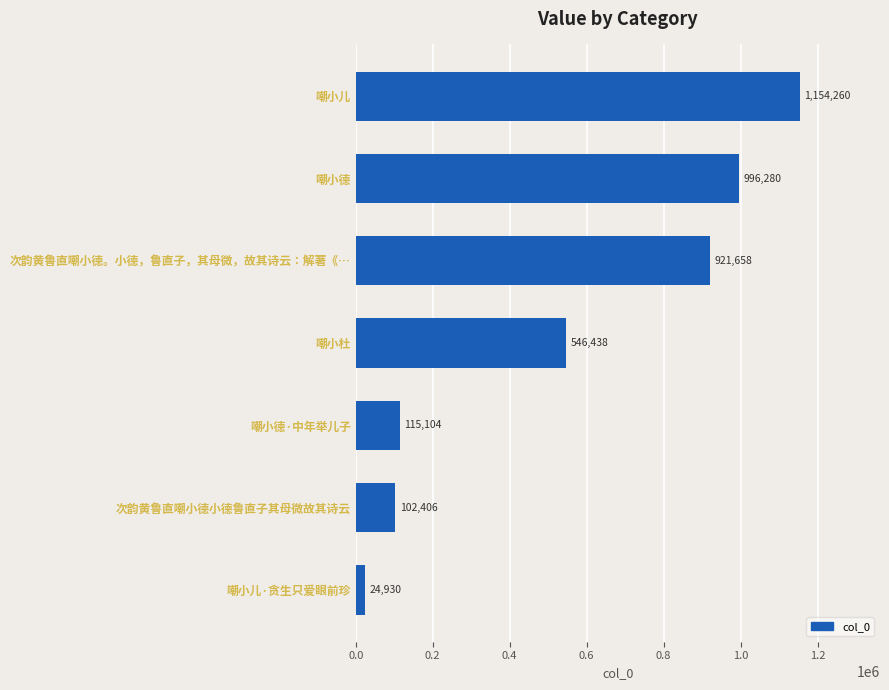

The value at 嘲小儿 is 1154260. True or false?

True